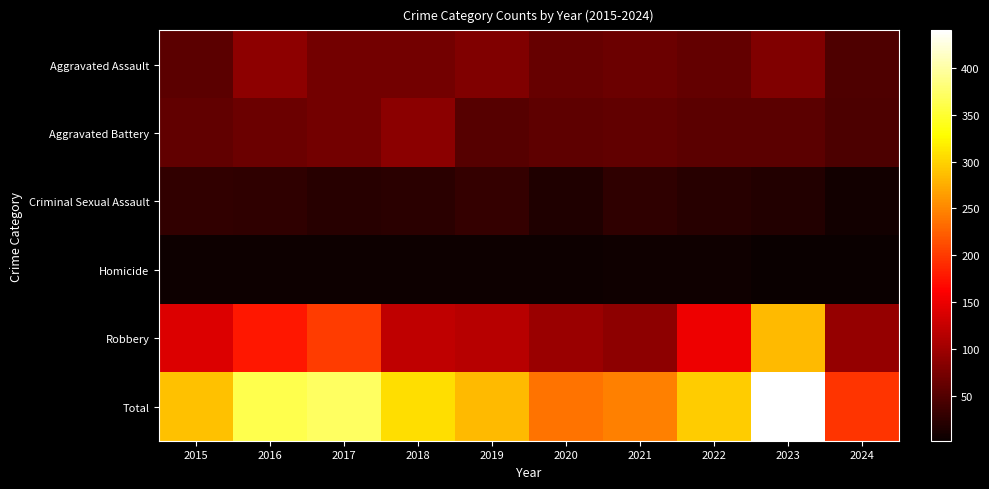

What is the maximum value shown in the chart?

440